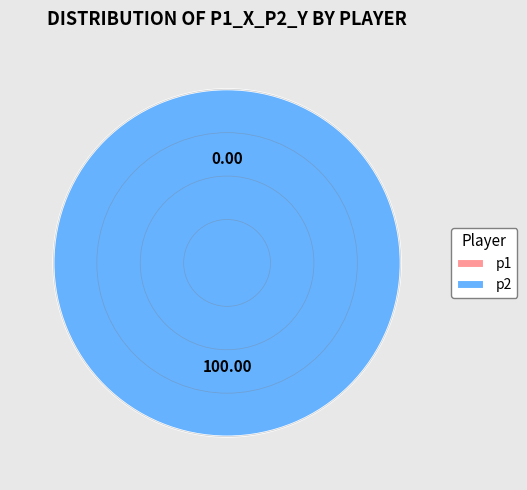

To the nearest percent, what is the difference between the p1 and p2 slice percentages?

100%